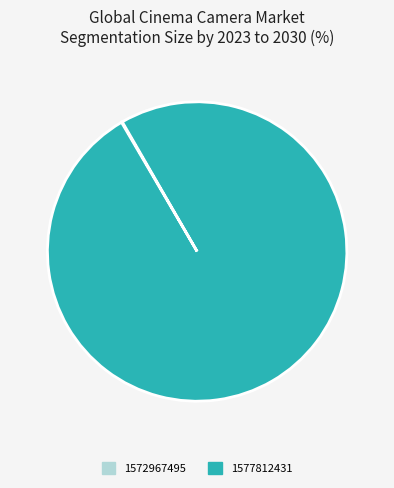

Which category has the biggest portion of the pie?

1577812431